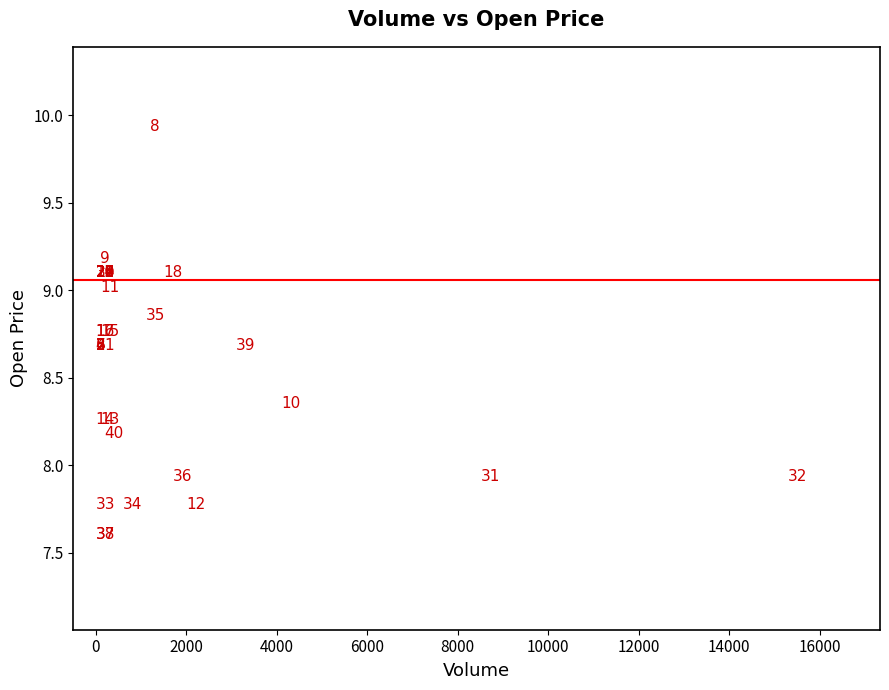

What Y value in the scatter plot is closest to 8?

7.9